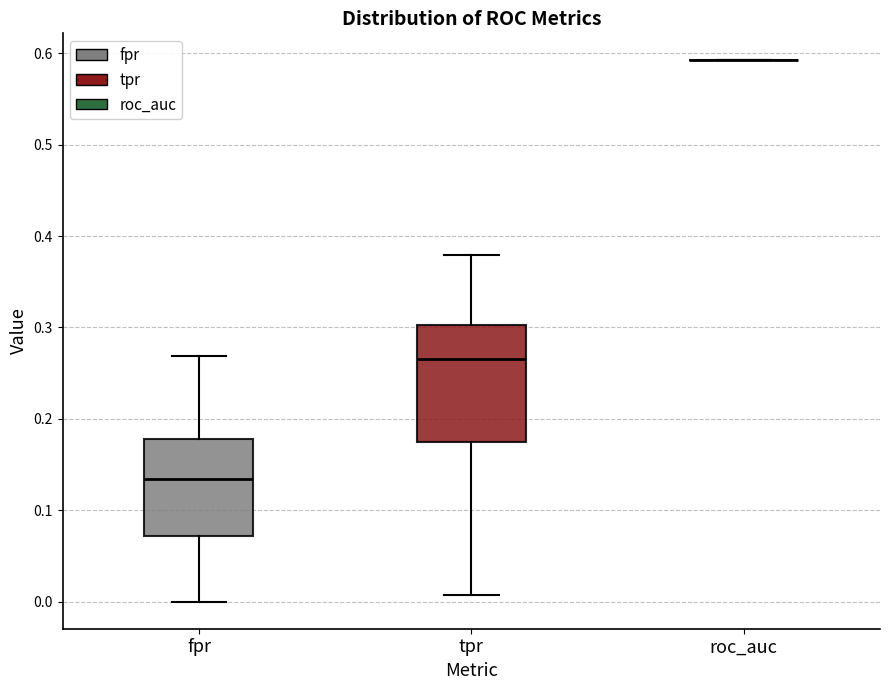

Reading left to right, read every box against the y-axis: the position of its median line, the range the box covers, and the ends of its whiskers. The values are not printed on the chart, so give them approximately, as read against the axis.

fpr: median 0.13, box 0.07 to 0.18, whiskers 0.00 to 0.27
tpr: median 0.27, box 0.17 to 0.30, whiskers 0.01 to 0.38
roc_auc: box collapsed to a line at 0.59, whiskers 0.59 to 0.59